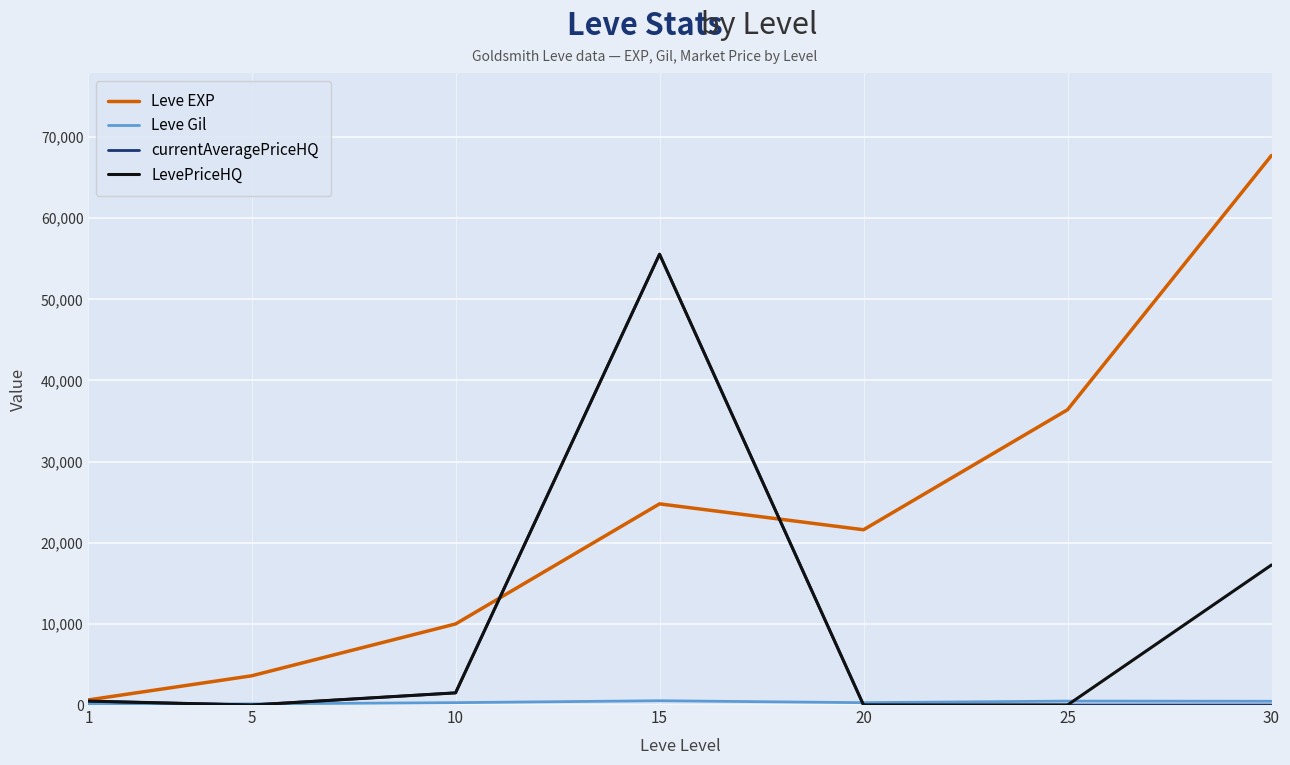

Read the Leve EXP value at 15.

24790.0